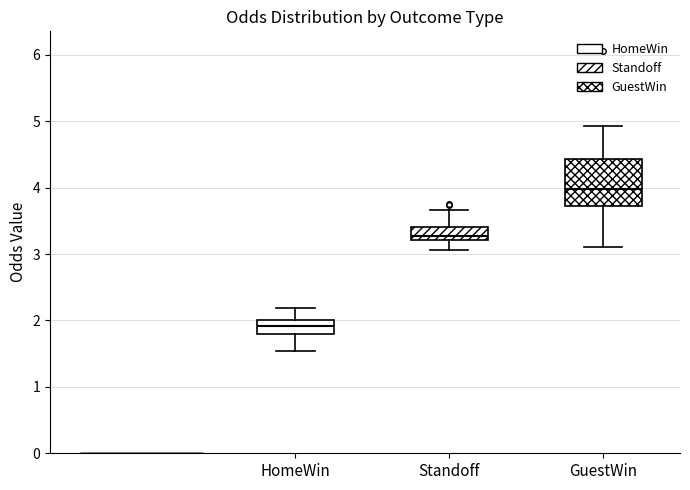

Reading left to right, transcribe this box plot: for each box, give where its median line is, the range the box spans, and where its two whiskers end, as read against the y-axis. The values are not printed on the chart, so give them approximately, as read against the axis.

HomeWin: median 1.9, box 1.8 to 2.0, whiskers 1.5 to 2.2
Standoff: median 3.3, box 3.2 to 3.4, whiskers 3.1 to 3.7
GuestWin: median 4.0, box 3.7 to 4.4, whiskers 3.1 to 4.9